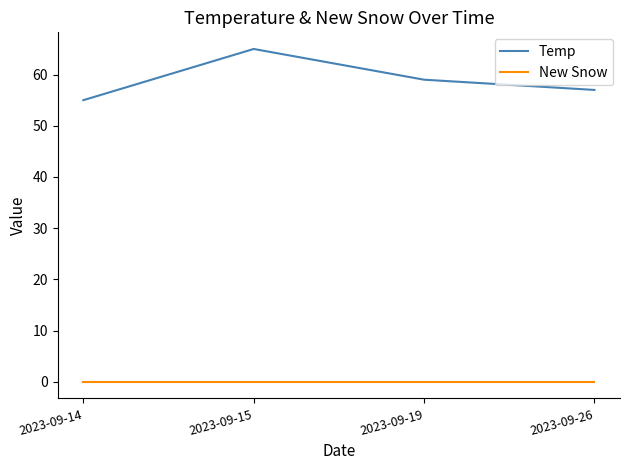

Which series changed the most between 2023-09-14 and 2023-09-19?

Temp